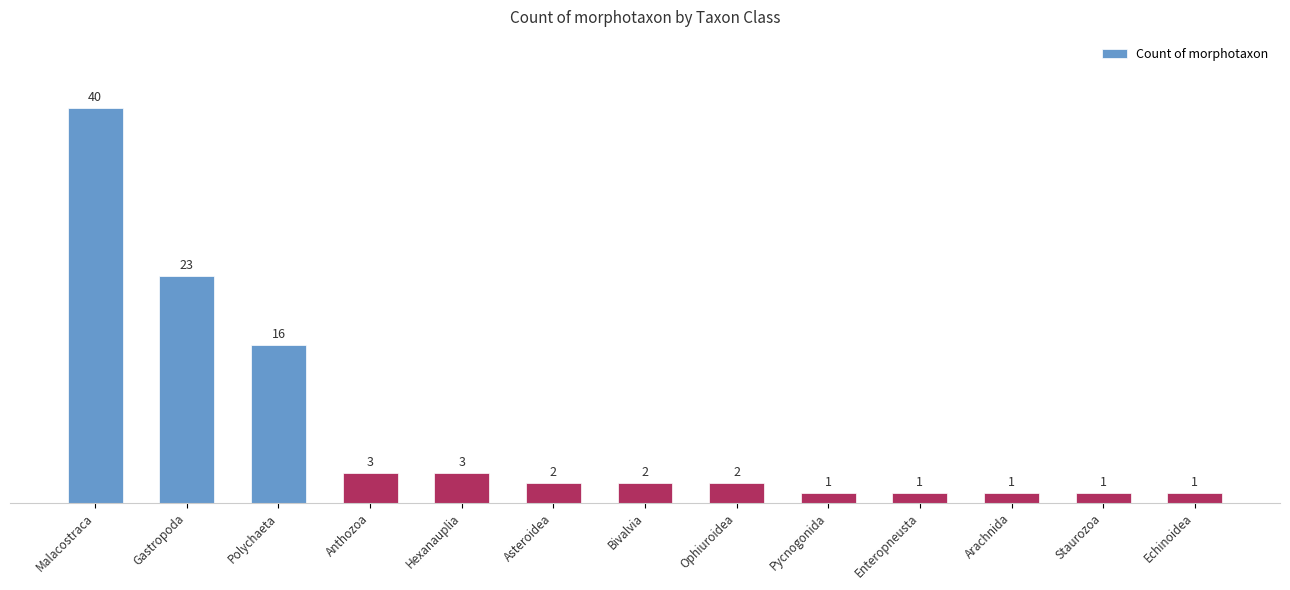

Which label corresponds to the largest value in the chart?

Malacostraca